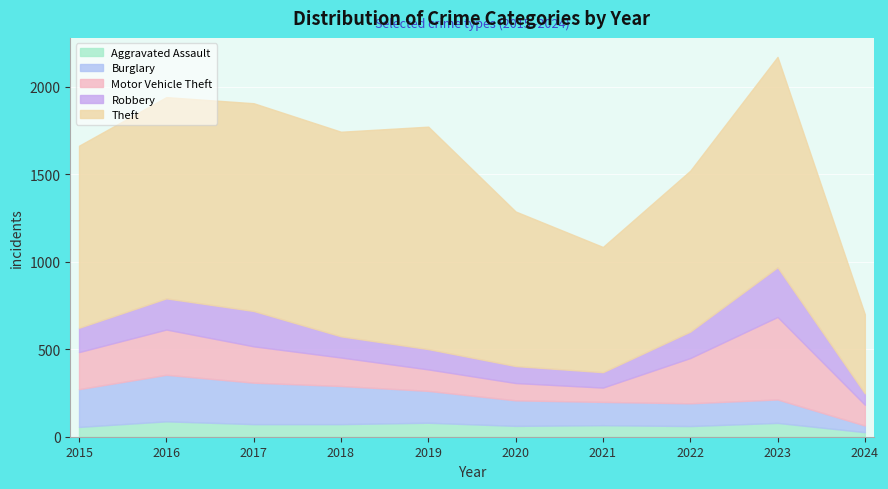

Which category has the lowest value in the Burglary series?

2024